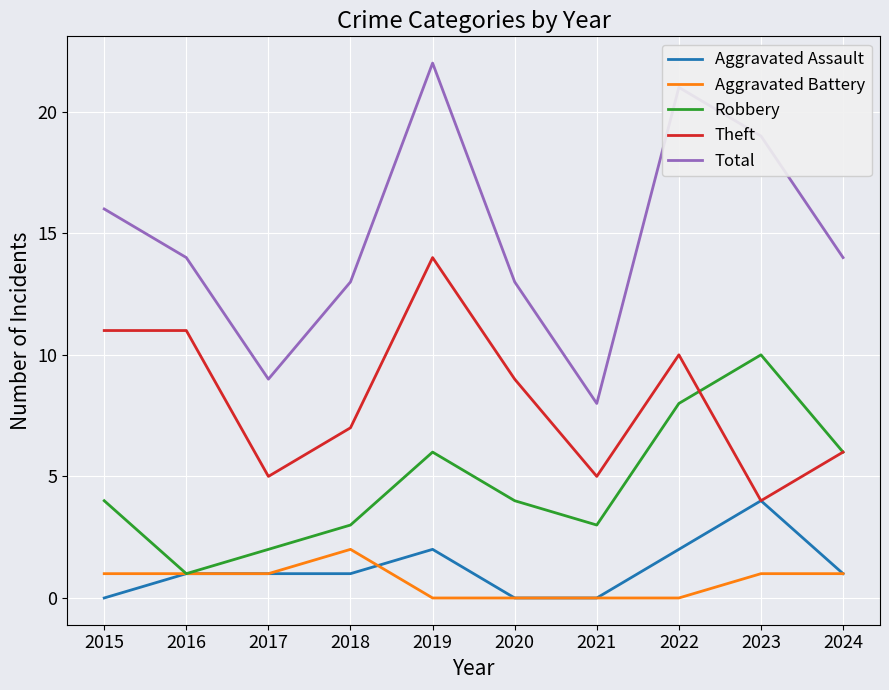

Reading left to right, what are all the values shown in this chart?

Aggravated Assault: 2015=0	2016=1	2017=1	2018=1	2019=2	2020=0	2021=0	2022=2	2023=4	2024=1
Aggravated Battery: 2015=1	2016=1	2017=1	2018=2	2019=0	2020=0	2021=0	2022=0	2023=1	2024=1
Robbery: 2015=4	2016=1	2017=2	2018=3	2019=6	2020=4	2021=3	2022=8	2023=10	2024=6
Theft: 2015=11	2016=11	2017=5	2018=7	2019=14	2020=9	2021=5	2022=10	2023=4	2024=6
Total: 2015=16	2016=14	2017=9	2018=13	2019=22	2020=13	2021=8	2022=21	2023=19	2024=14